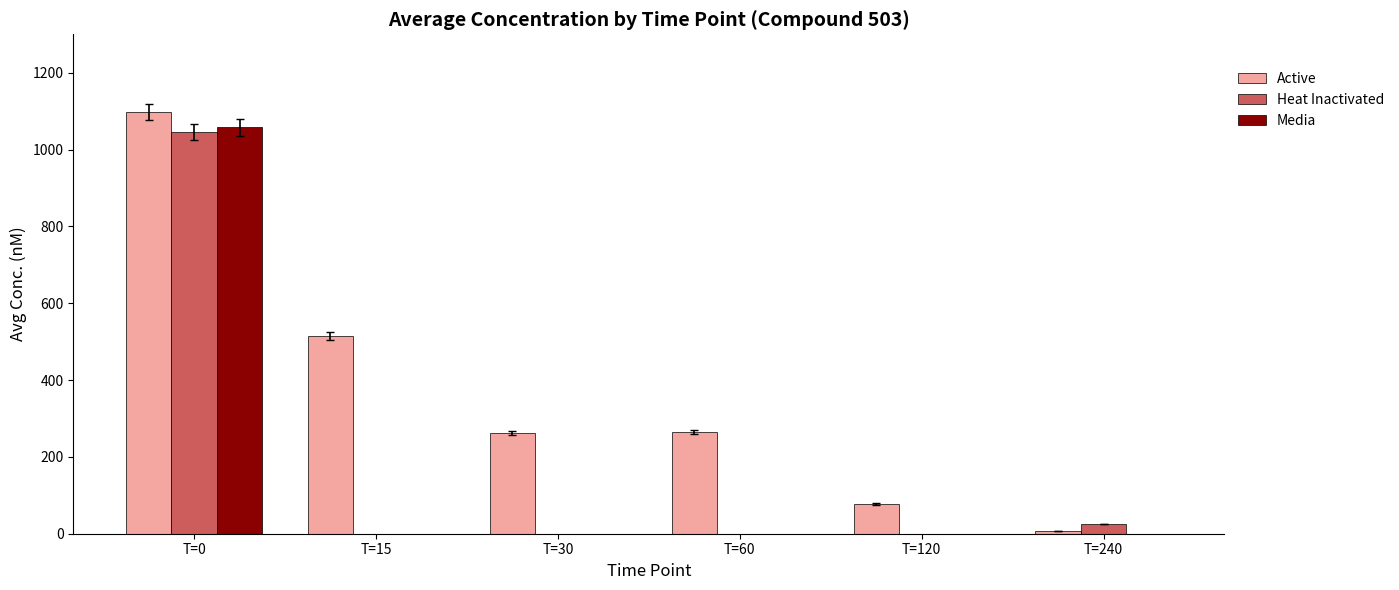

What is the sum of the Active values at T=120 and T=30?

339.2